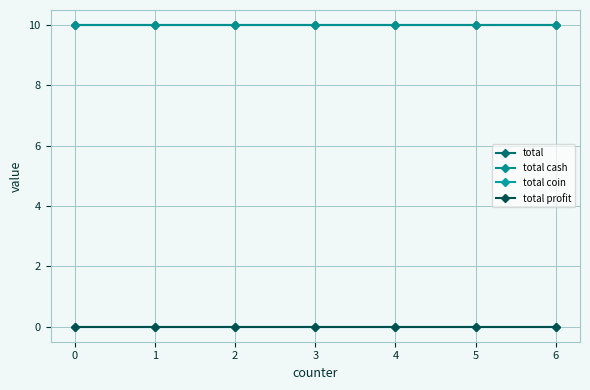

Is this an area chart (filled region under the line)?

No